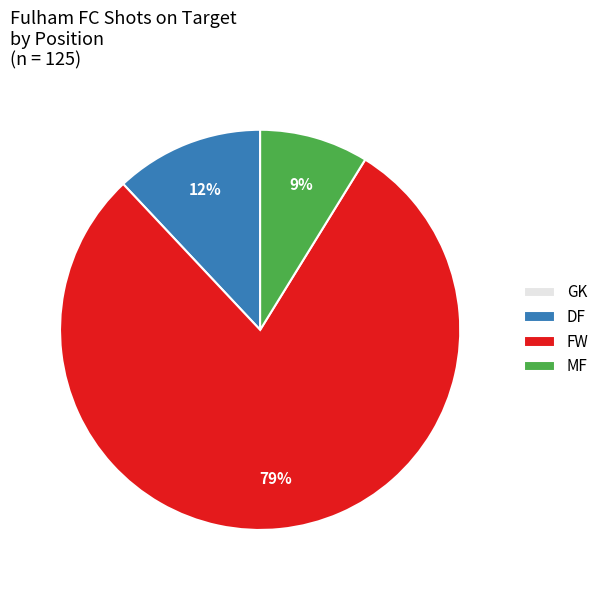

Combined, do MF and FW account for over 50%?

Yes